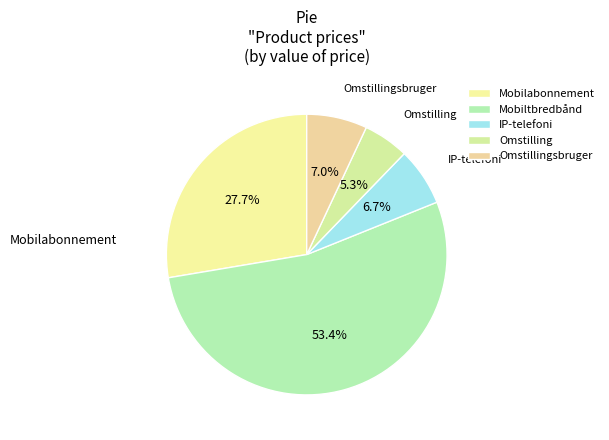

How many slices are in this pie chart?

5